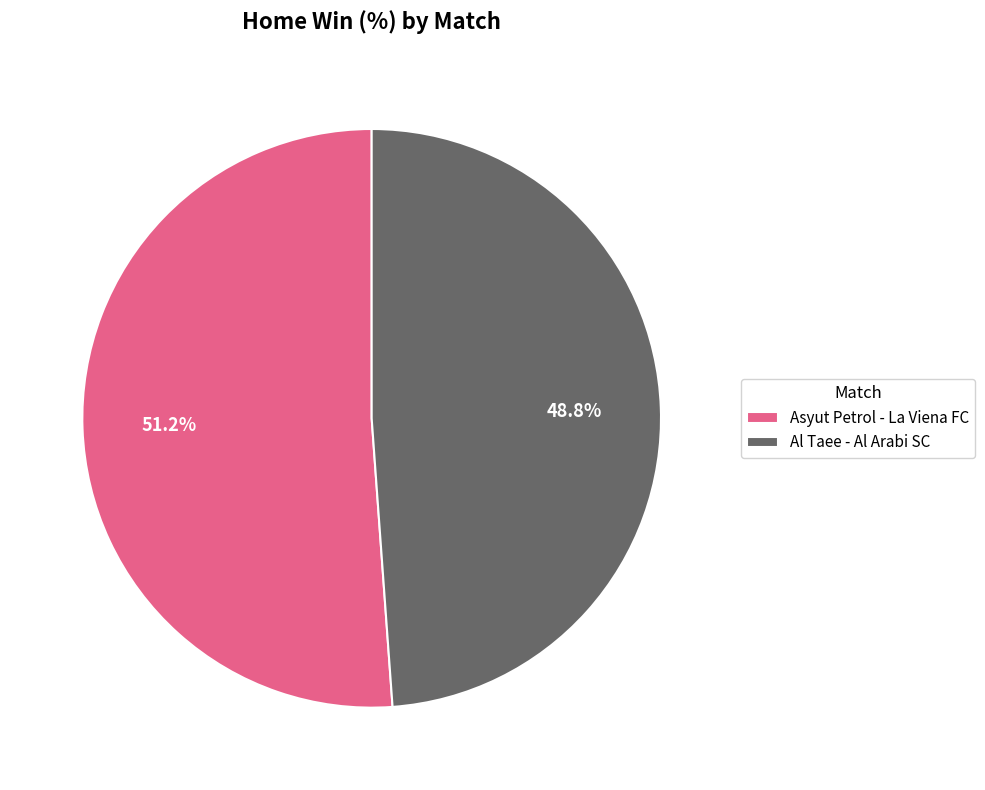

Do Asyut Petrol - La Viena FC and Al Taee - Al Arabi SC together represent more than half of the pie?

Yes